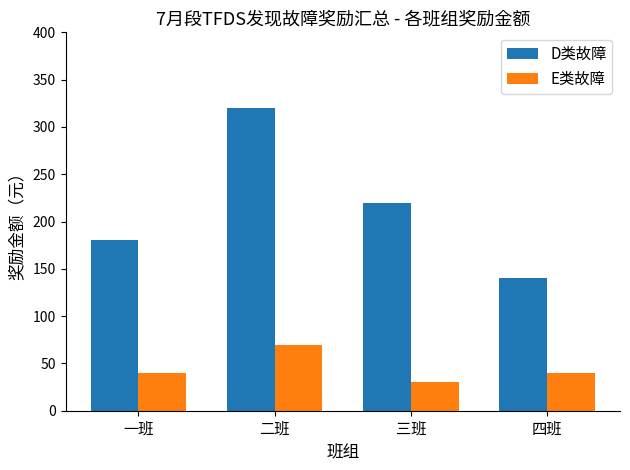

What is the average value of the D类故障 series?

215